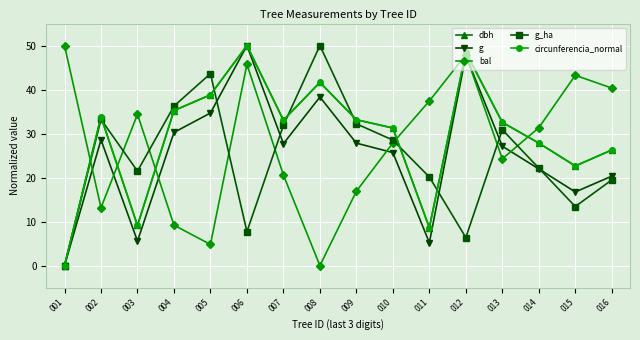

The value of g_ha at 011 is 20.1. True or false?

True